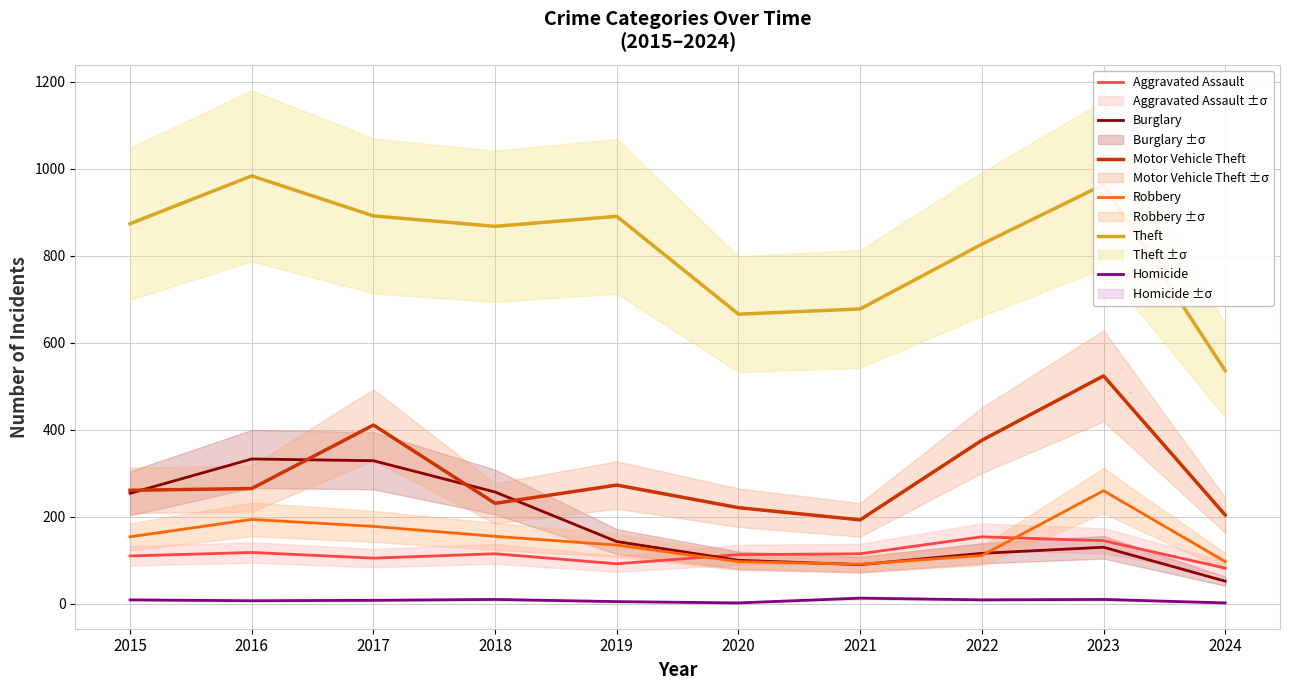

What is the difference between the maximum and minimum values in the Burglary series?

281